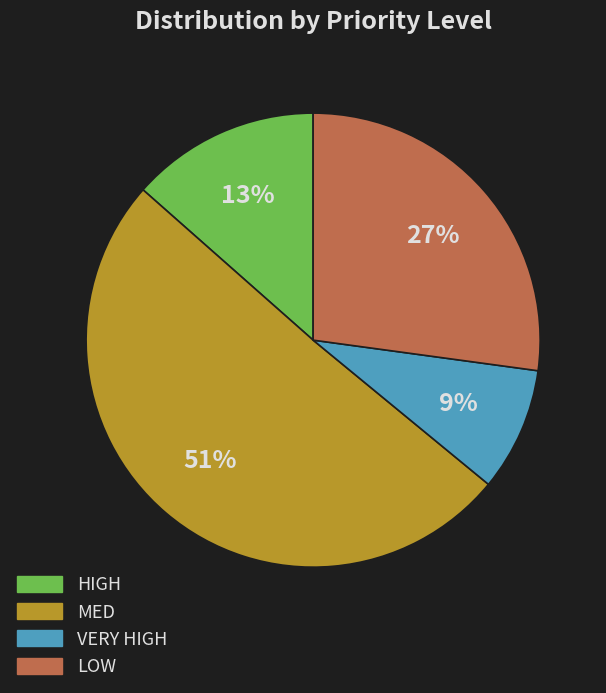

Which slice is the largest?

MED